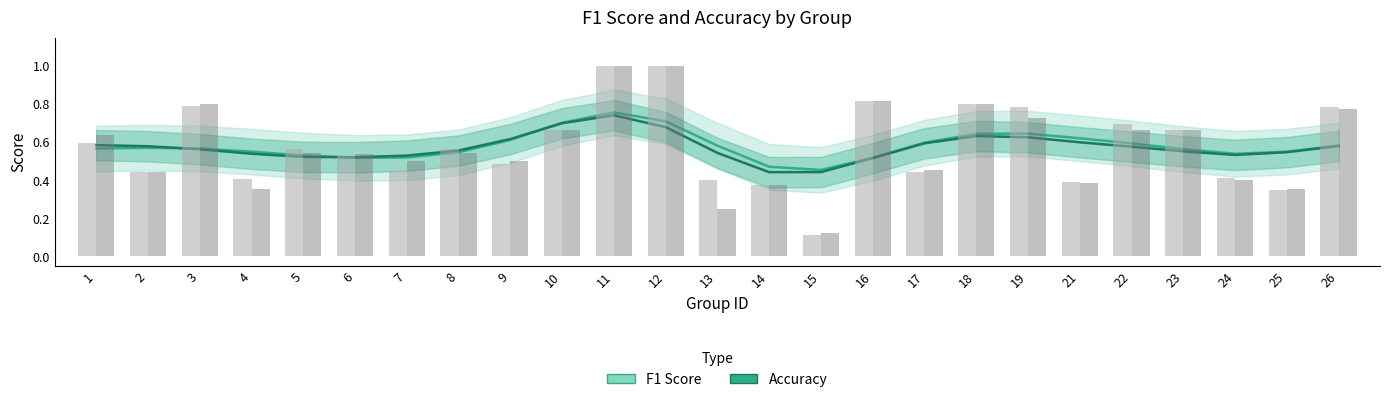

What is the value of the f1 bar at the 16th from the left?

0.5